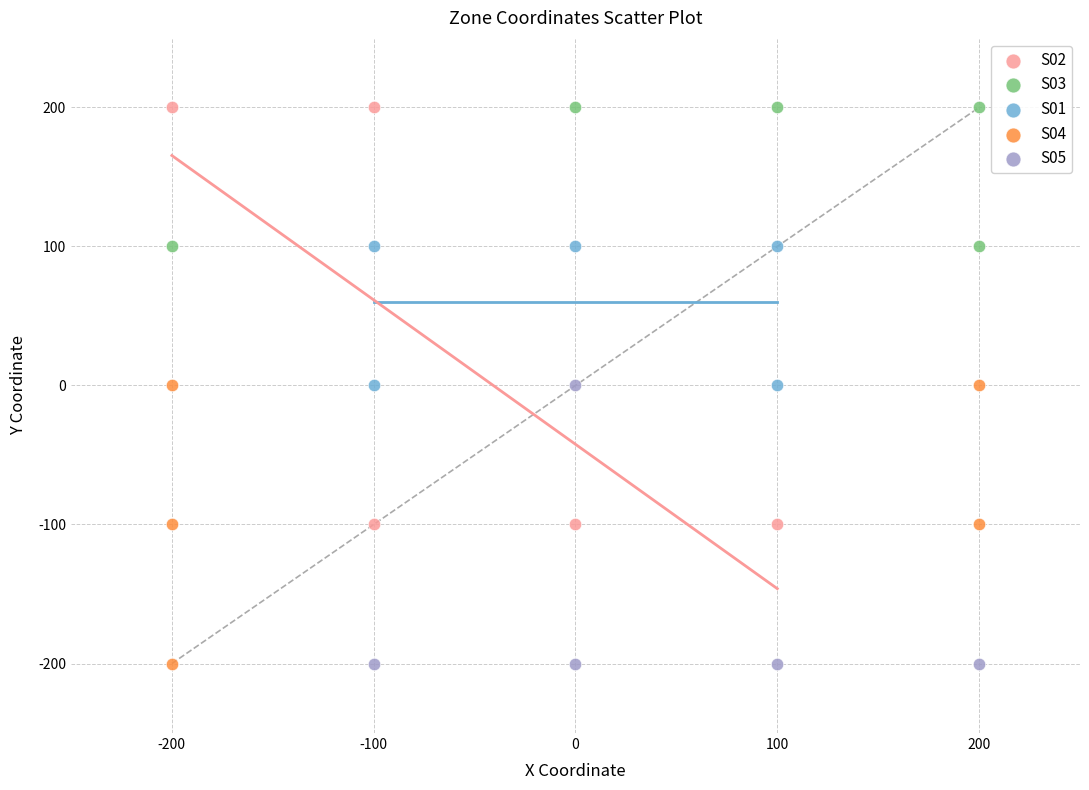

Which series has the largest Y range (max minus min)?

S02